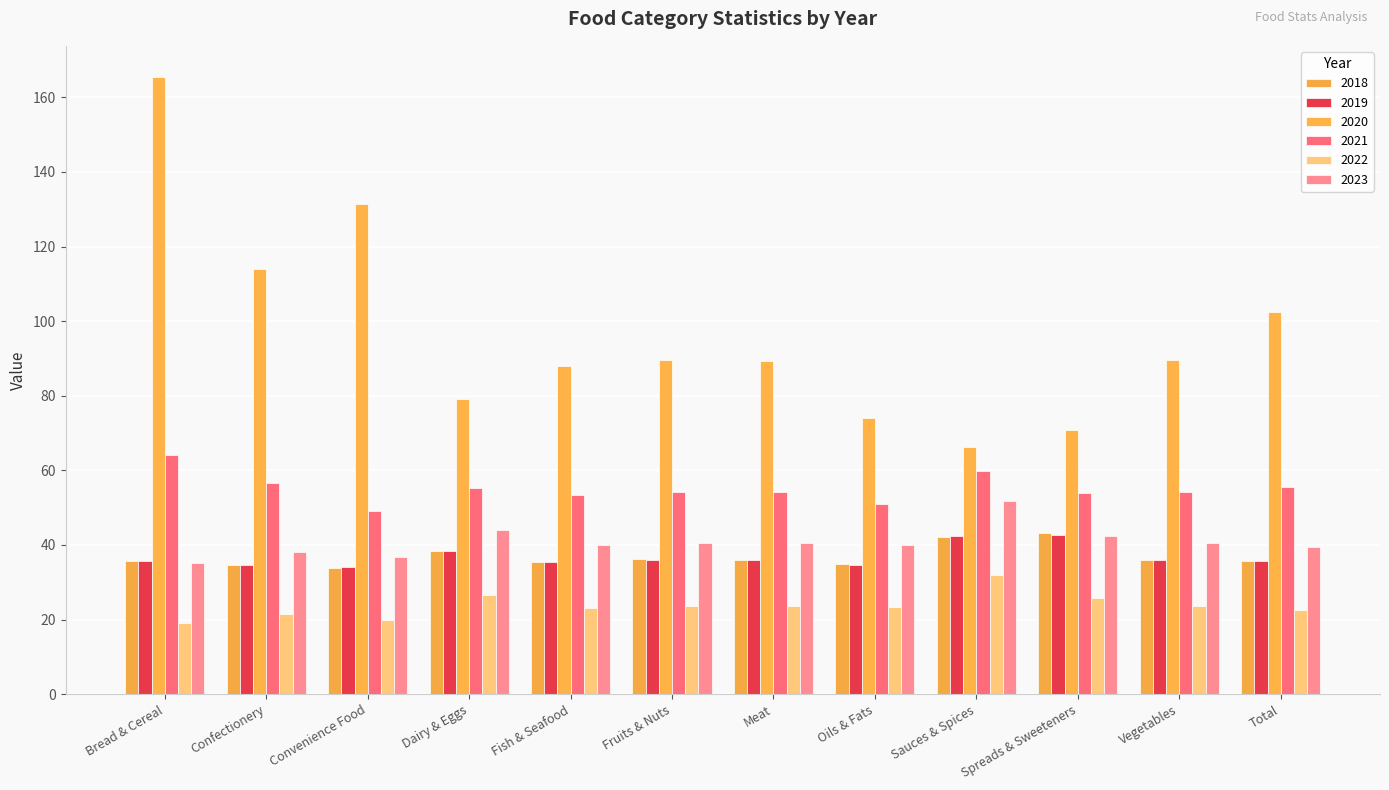

Is the value of 2019 at Vegetables greater than the value of 2020 at Convenience Food?

No